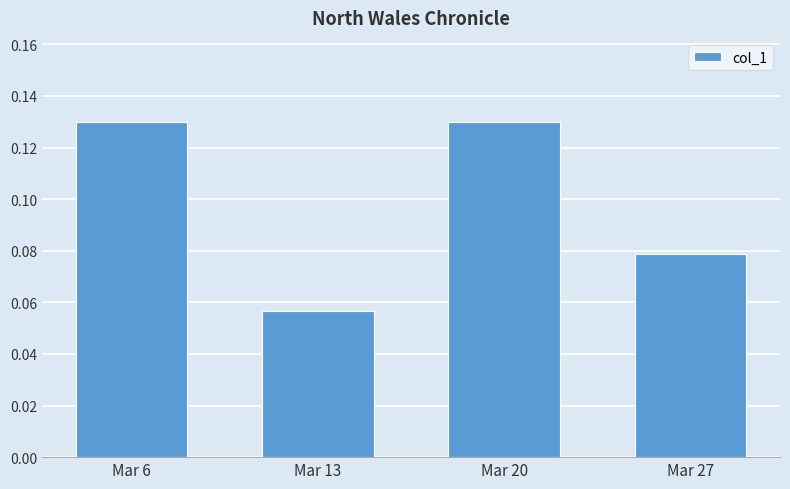

The value at Mar 6 is 0.2. True or false?

False